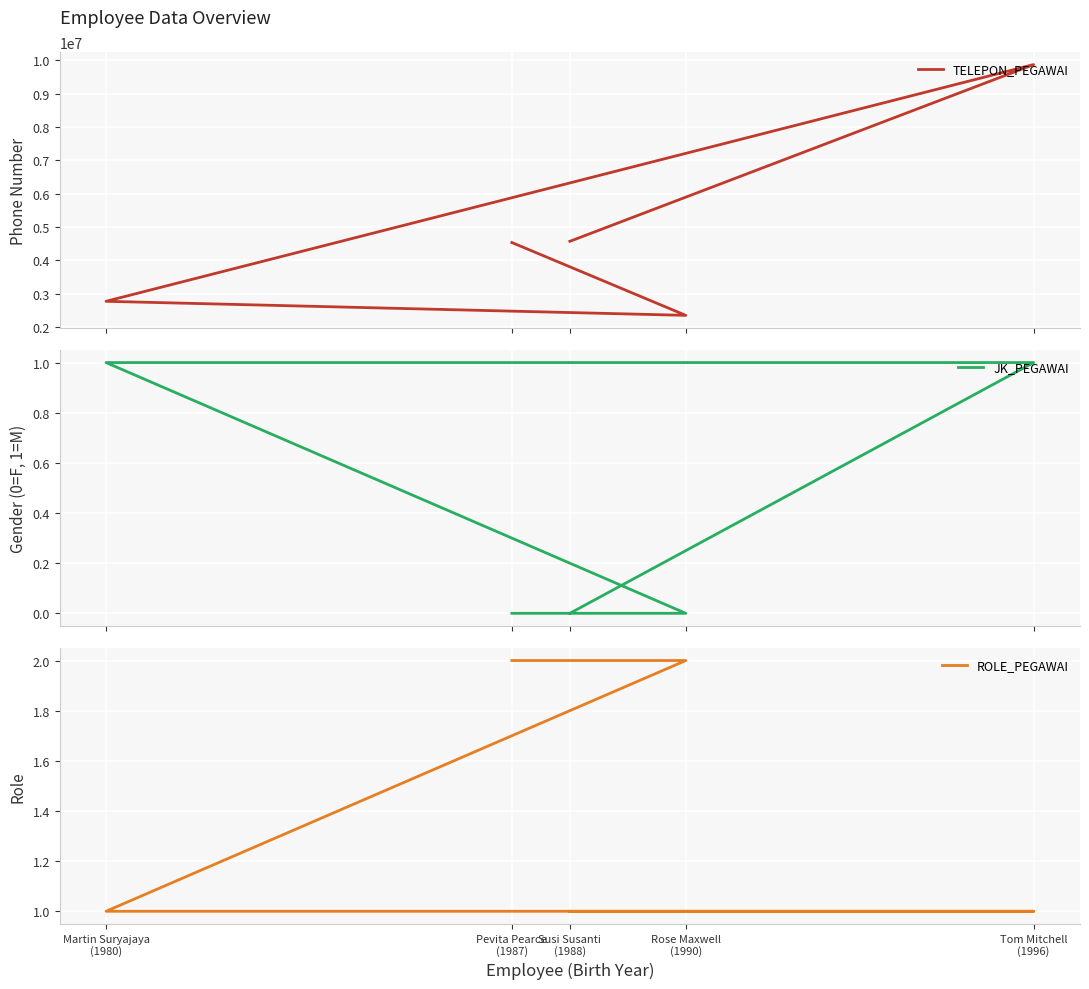

What is the spread (max minus min) of values at Pevita Pearce
(1987)?

4532343